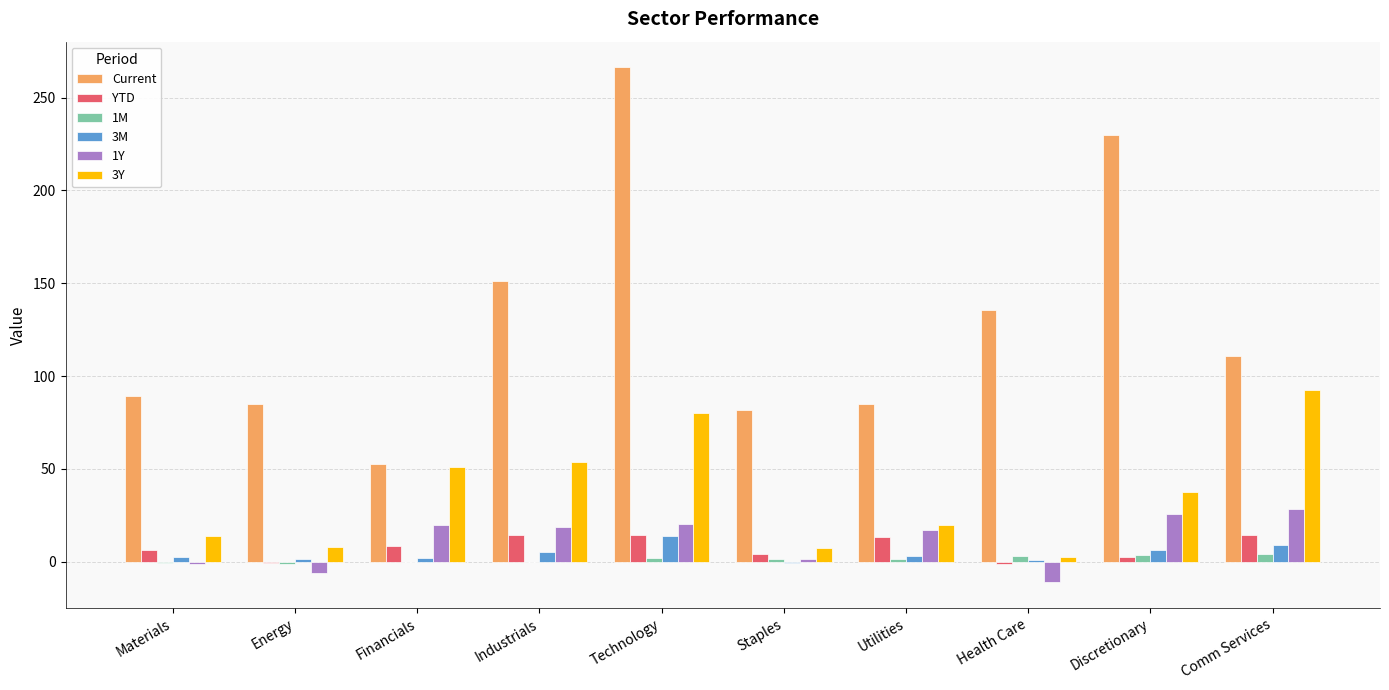

What is the sum of all 3M values?

44.3